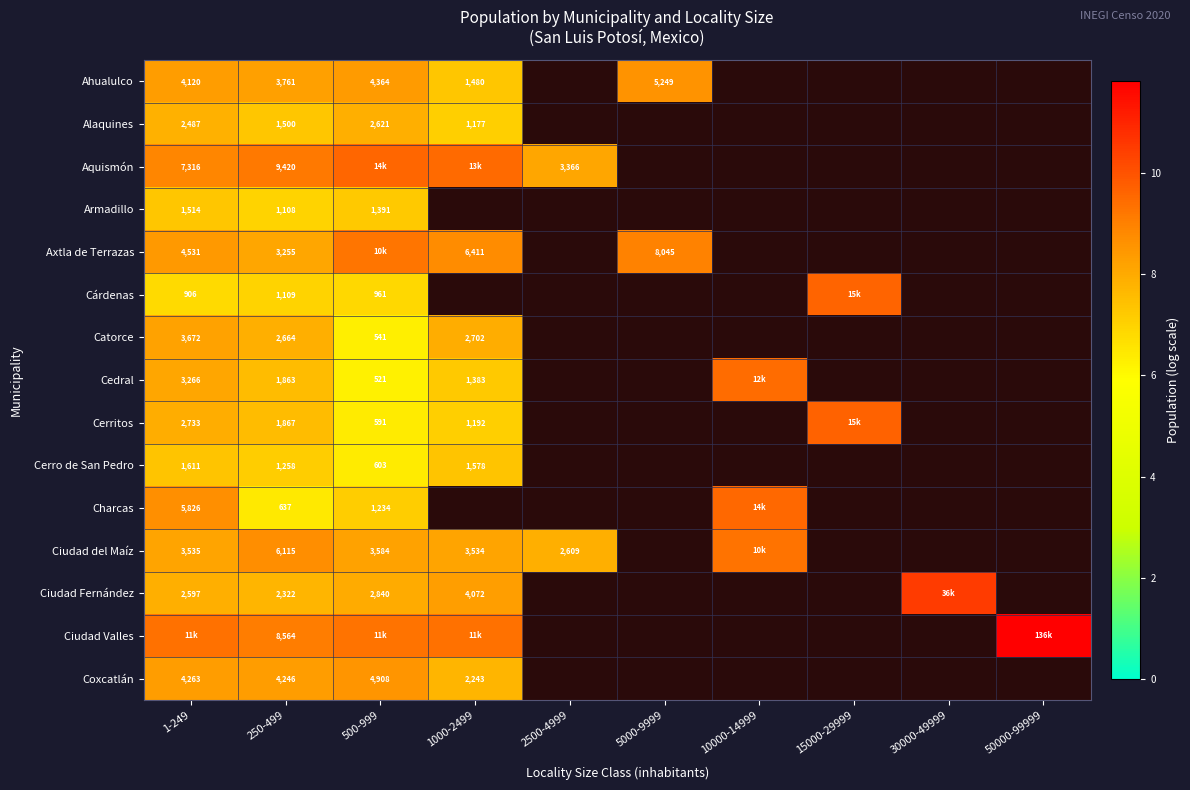

Is the value of Coxcatlán at 500-999 greater than the value of Cerro de San Pedro at 1-249?

Yes